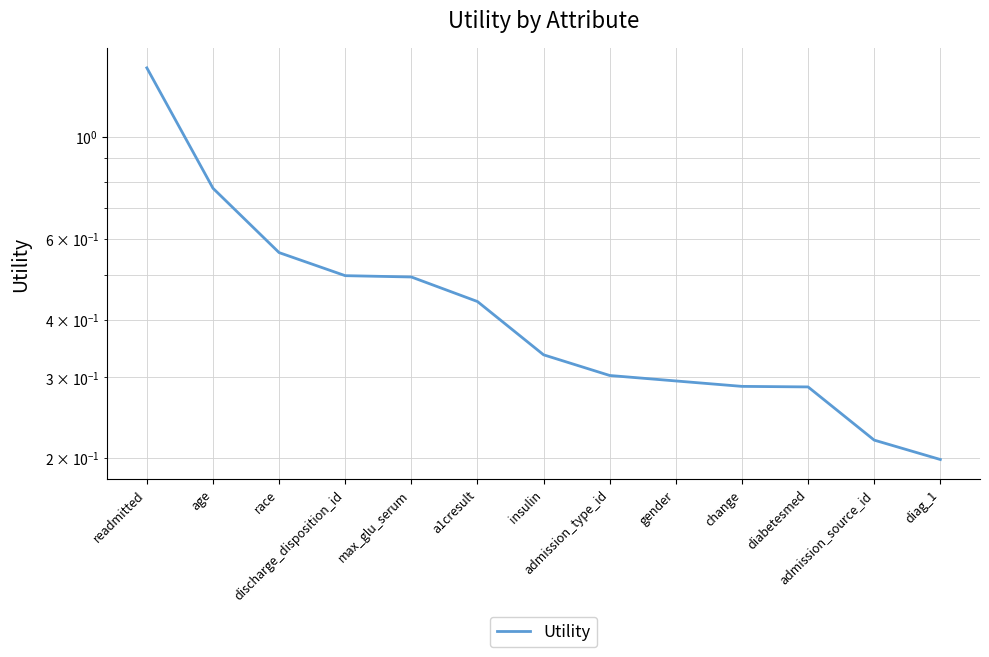

List the labels in order of value, smallest first.

diag_1, admission_source_id, diabetesmed, change, gender, admission_type_id, insulin, a1cresult, max_glu_serum, discharge_disposition_id, race, age, readmitted